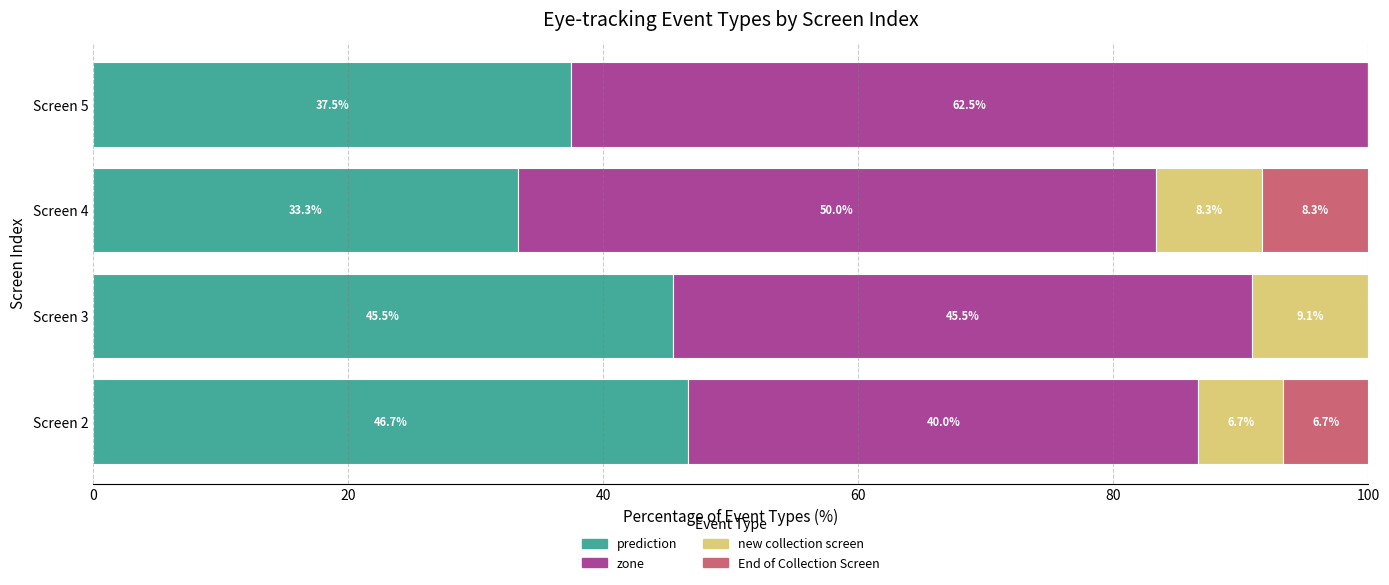

Is it true that prediction equals 9.8 at Screen 4?

False